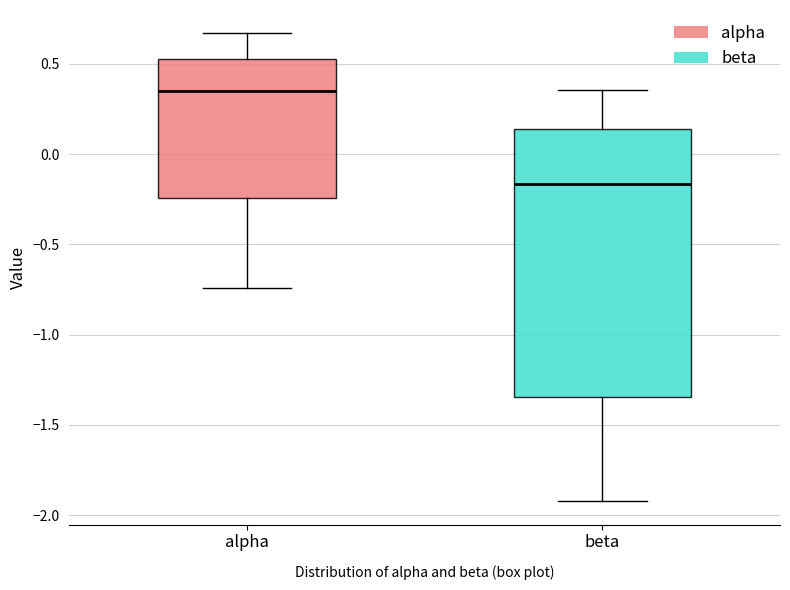

Which box's median line is the lowest?

beta